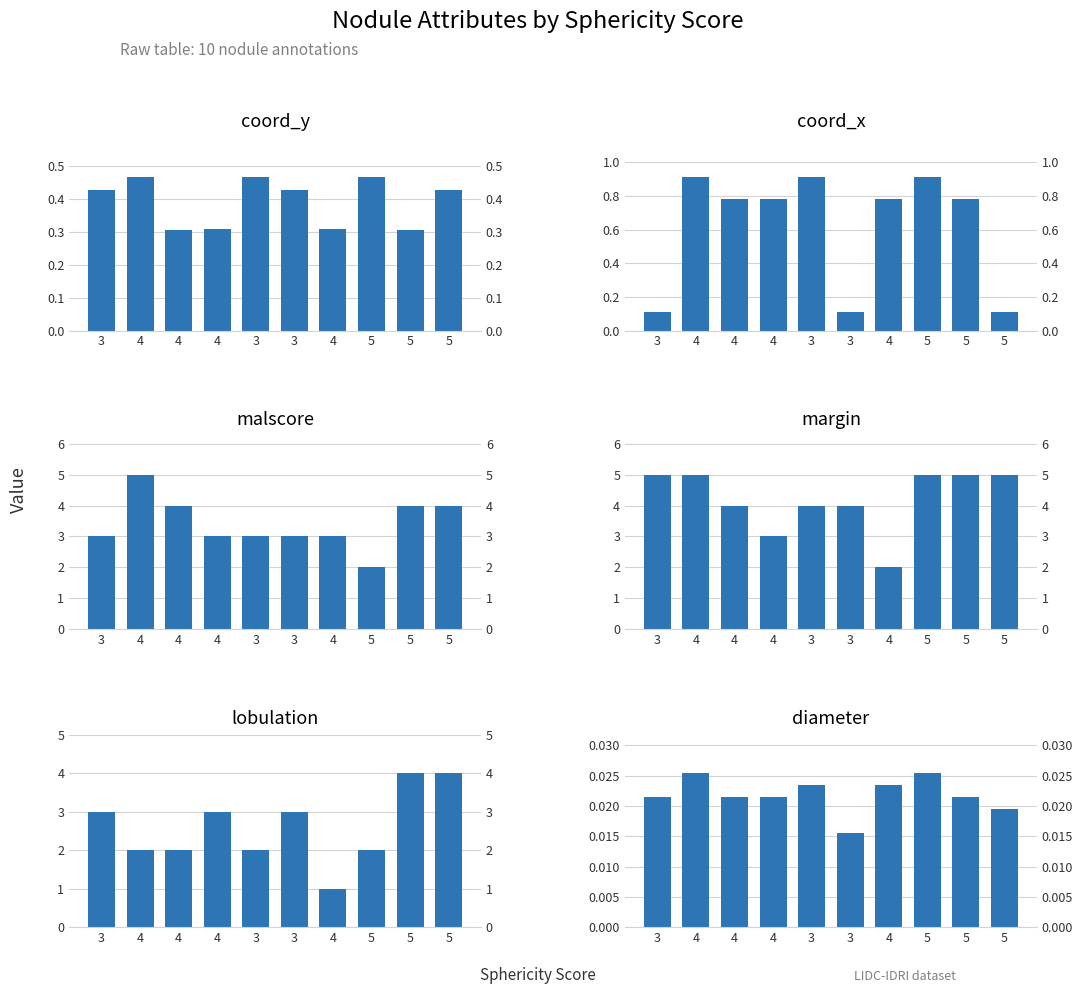

How many groups of bars are there?

10